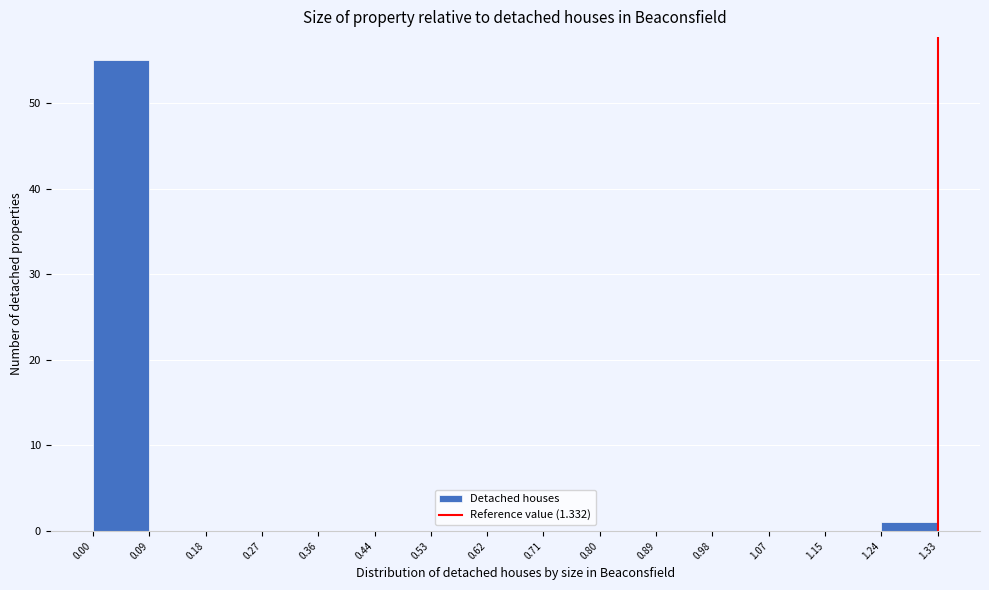

Reading left to right, list every bar in this chart as the range it spans on the x-axis followed by its height. The values are not printed on the chart, so give them approximately, as read against the axis.

0.00 to 0.09: 55
0.09 to 0.18: 0
0.18 to 0.27: 0
0.27 to 0.36: 0
0.36 to 0.44: 0
0.44 to 0.53: 0
0.53 to 0.62: 0
0.62 to 0.71: 0
0.71 to 0.80: 0
0.80 to 0.89: 0
0.89 to 0.98: 0
0.98 to 1.07: 0
1.07 to 1.15: 0
1.15 to 1.24: 0
1.24 to 1.33: 1